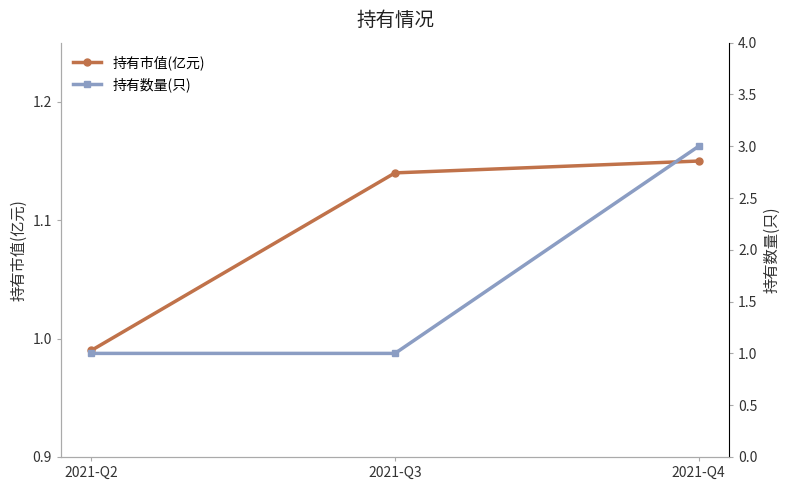

How many lines are shown in the chart?

2